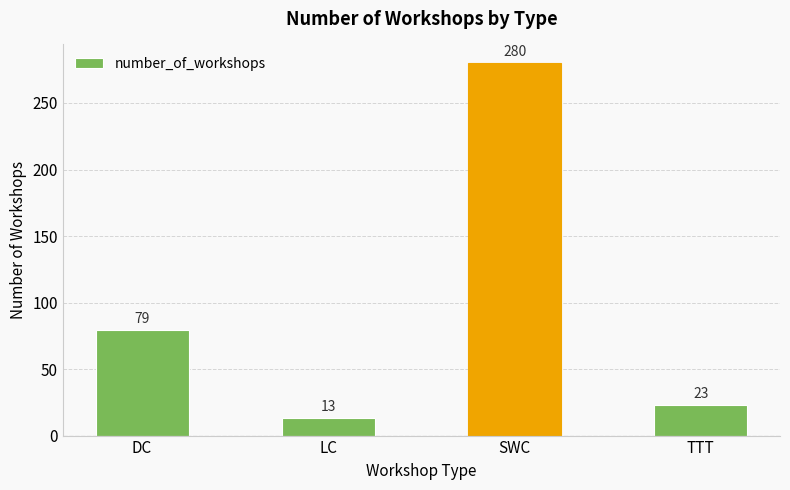

What is the difference between the values at SWC and LC?

267